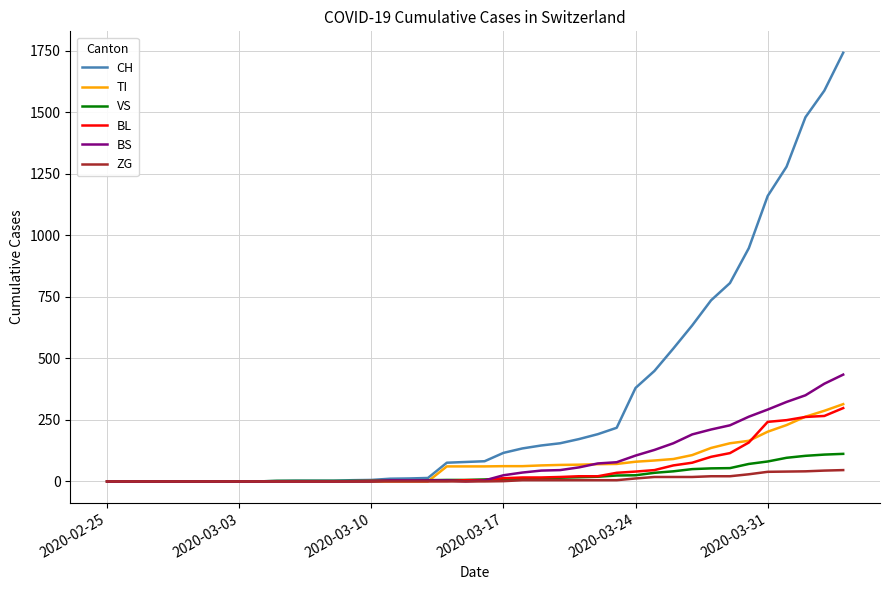

What is the maximum value for BL?

298